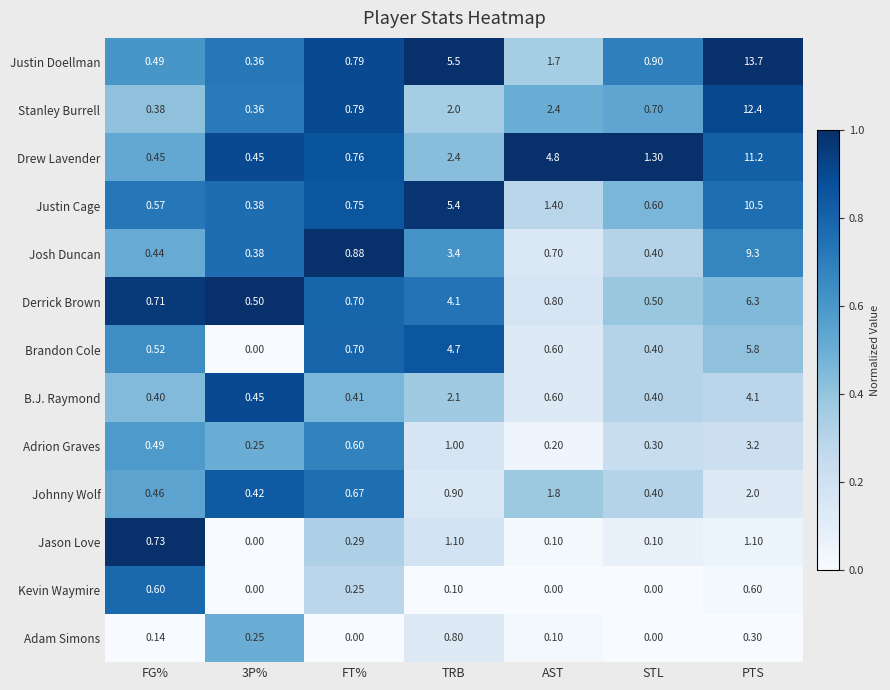

Which series has the largest total across all categories?

Justin Doellman